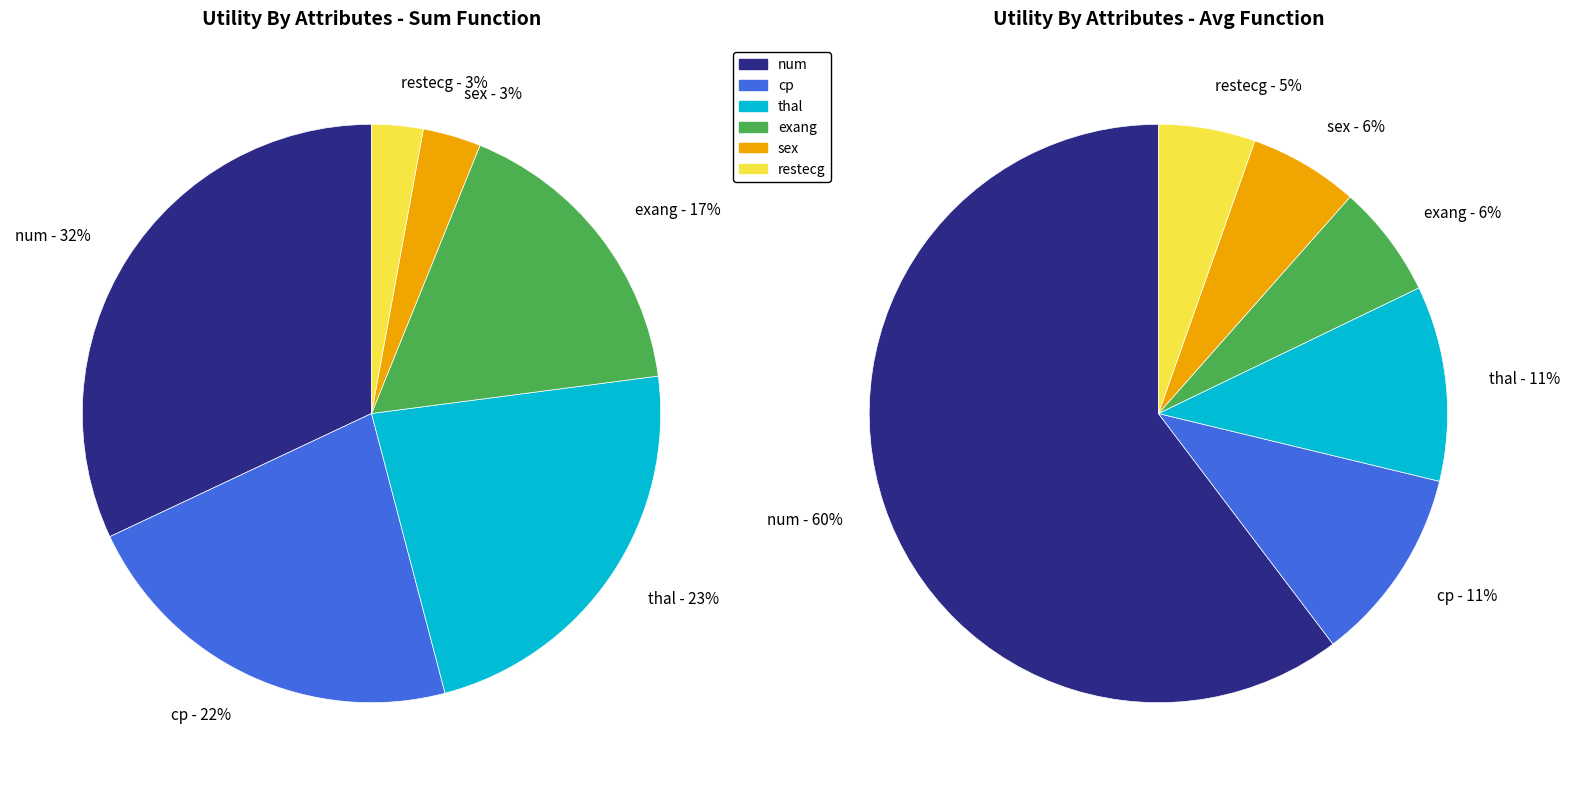

To the nearest percent, what percentage of the pie is num?

32%